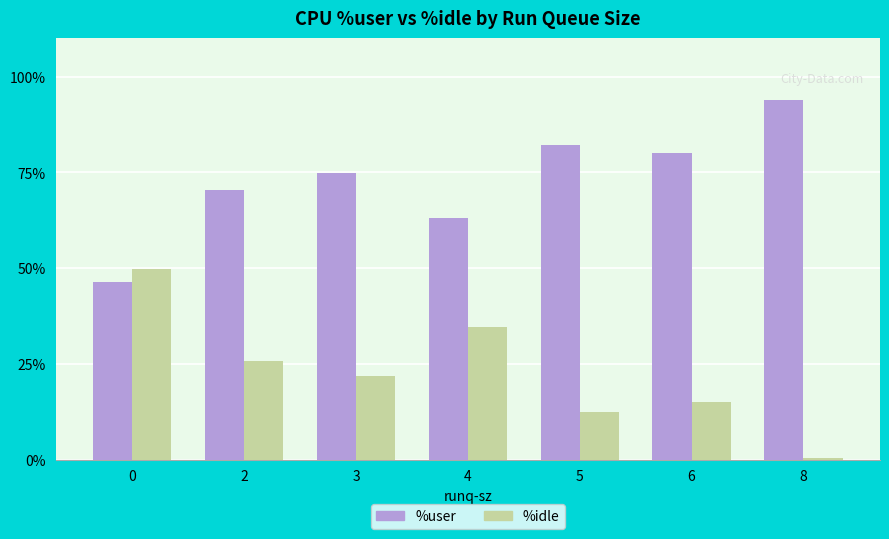

True or false: %idle has a value of 15.1 at 6.

True